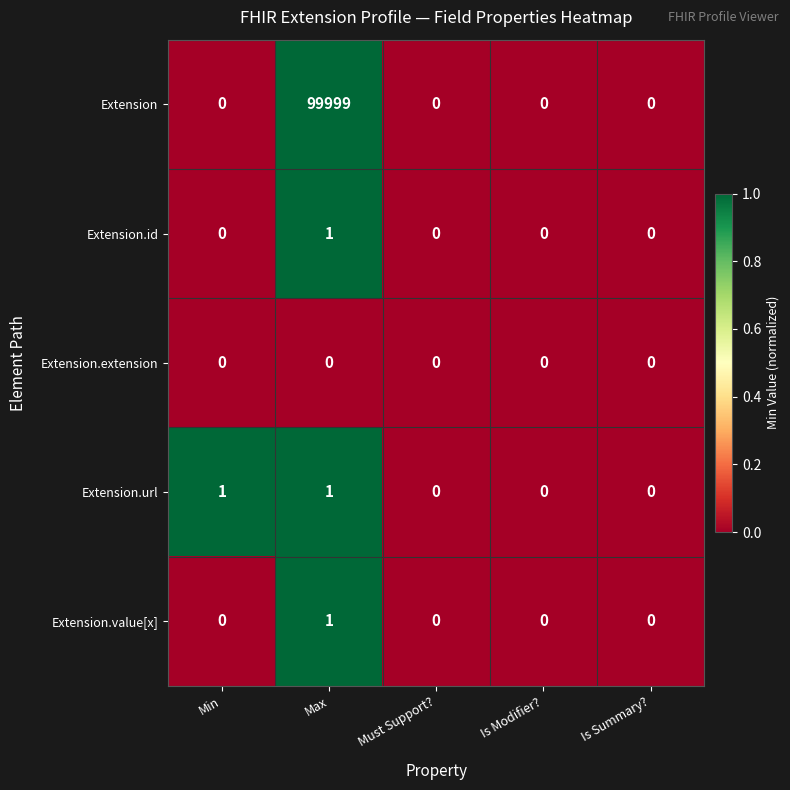

Reading left to right, list all the values displayed in this chart.

Extension: Min=0	Max=99999	Must Support?=0	Is Modifier?=0	Is Summary?=0
Extension.id: Min=0	Max=1	Must Support?=0	Is Modifier?=0	Is Summary?=0
Extension.extension: Min=0	Max=0	Must Support?=0	Is Modifier?=0	Is Summary?=0
Extension.url: Min=1	Max=1	Must Support?=0	Is Modifier?=0	Is Summary?=0
Extension.value[x]: Min=0	Max=1	Must Support?=0	Is Modifier?=0	Is Summary?=0